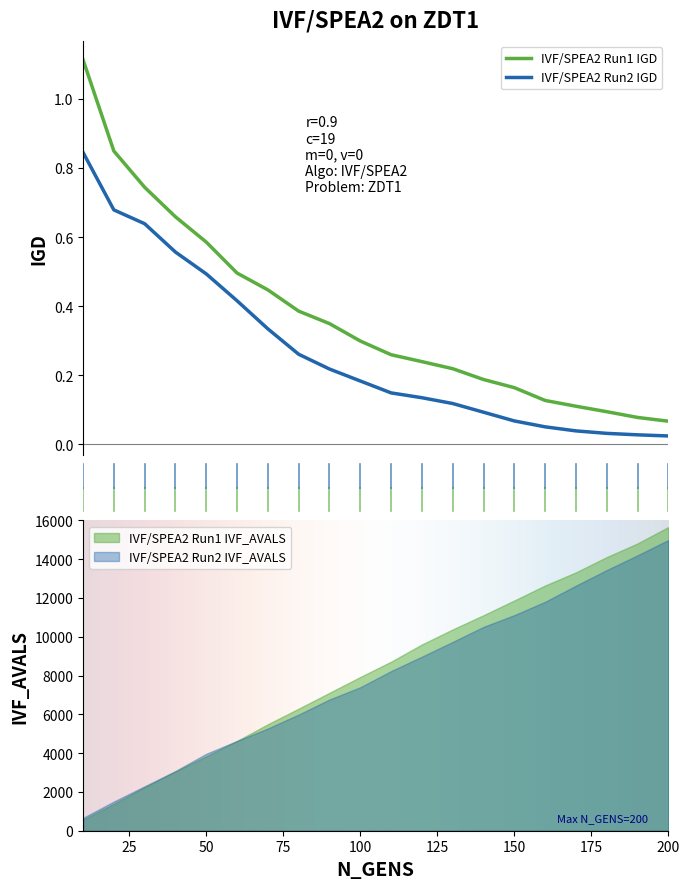

True or false: IVF/SPEA2 Run1 IGD and IVF/SPEA2 Run2 IGD intersect in this chart.

False